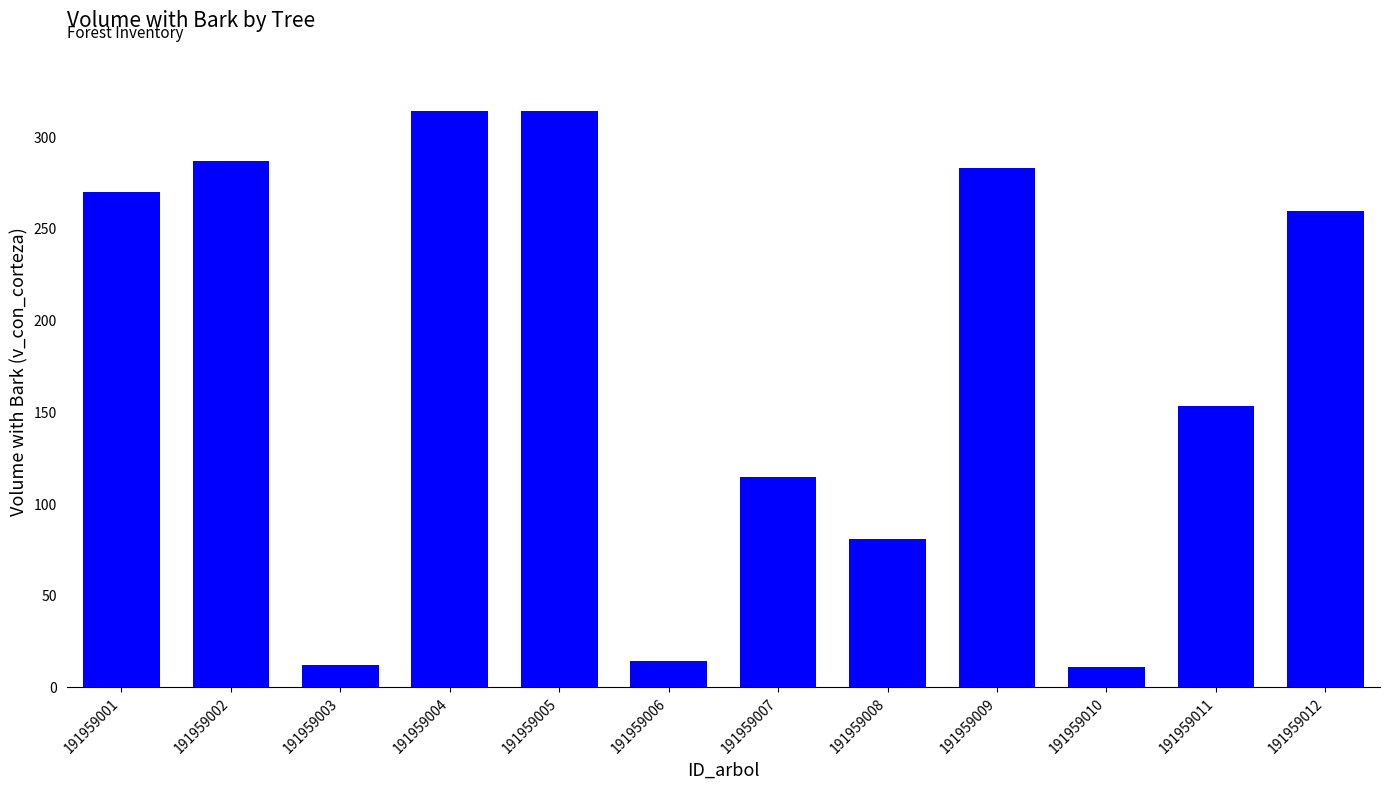

How many bars are there in total?

12